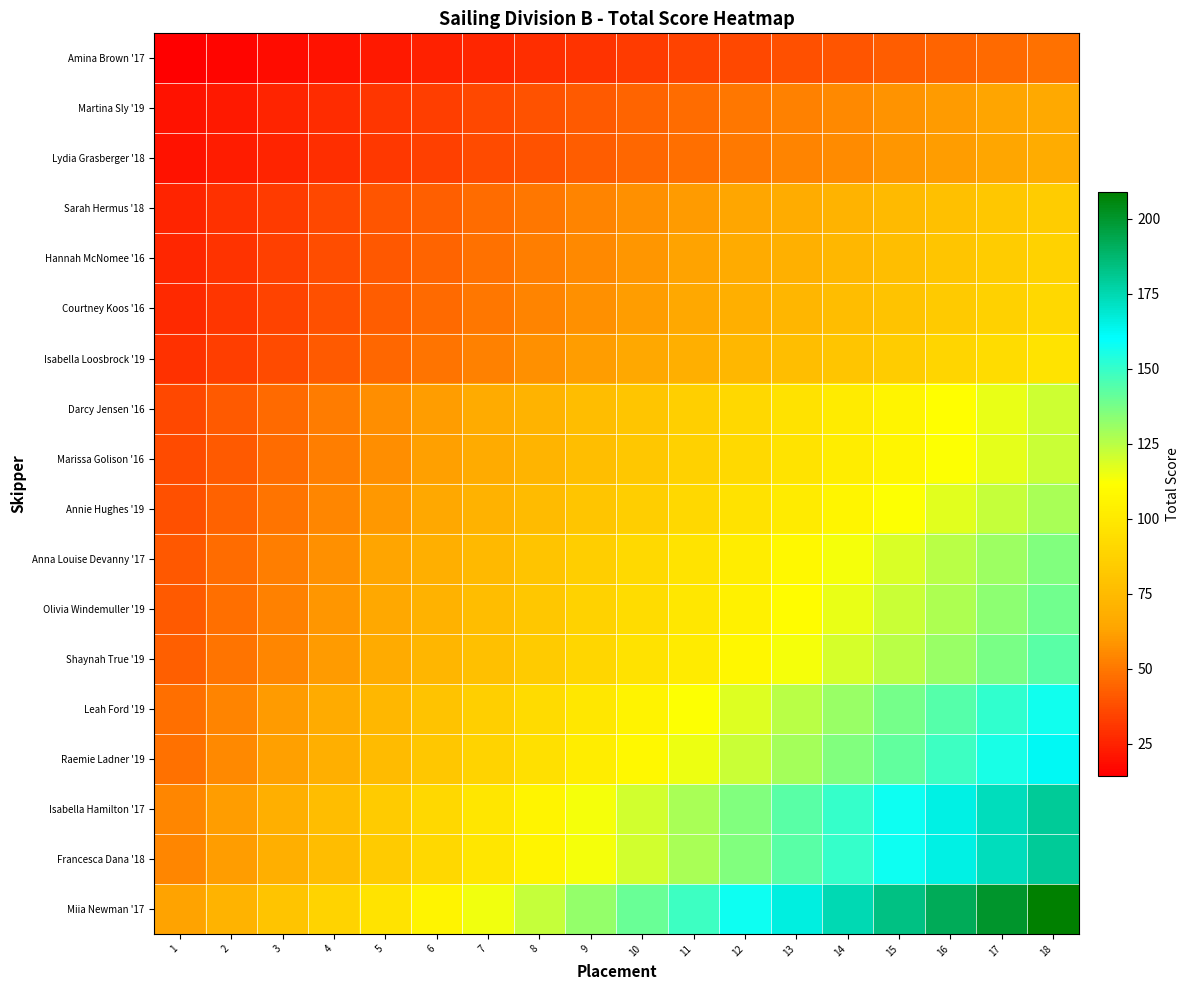

Between 15 and 4, which is larger?

15